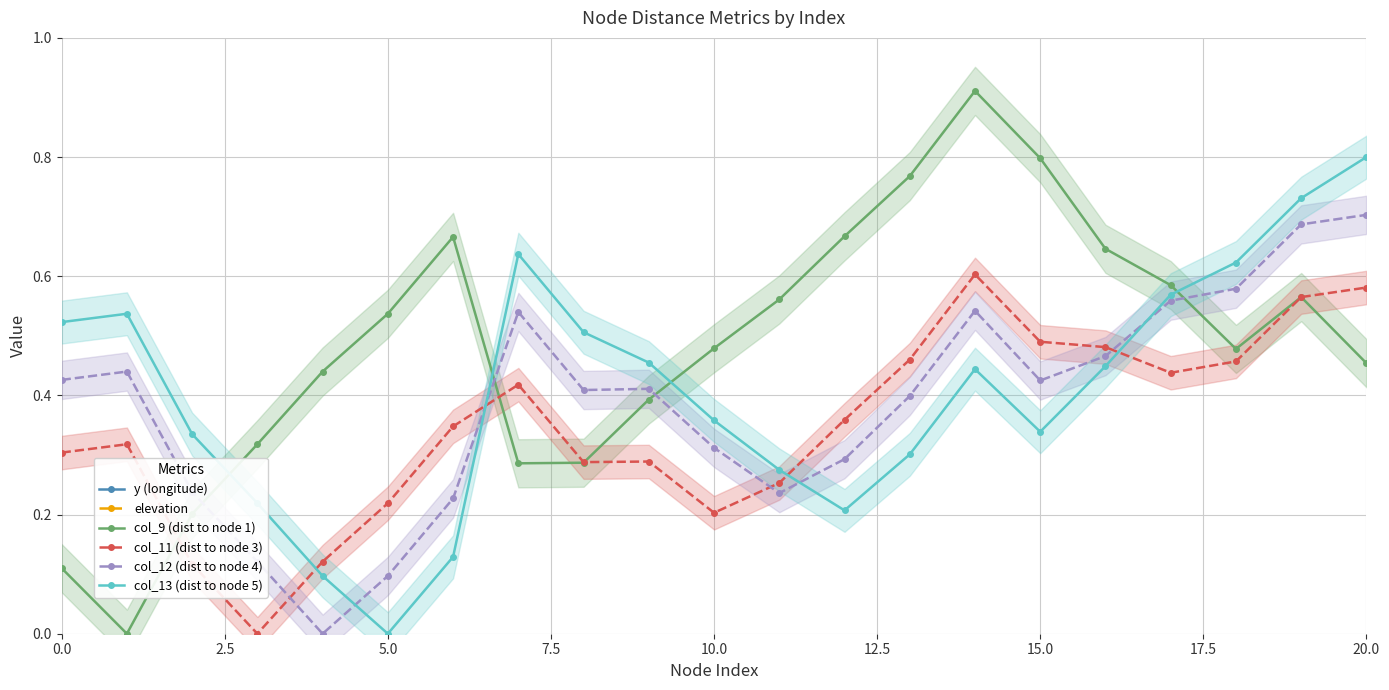

Which category has the highest value in the col_12 (dist to node 4) series?

20.0